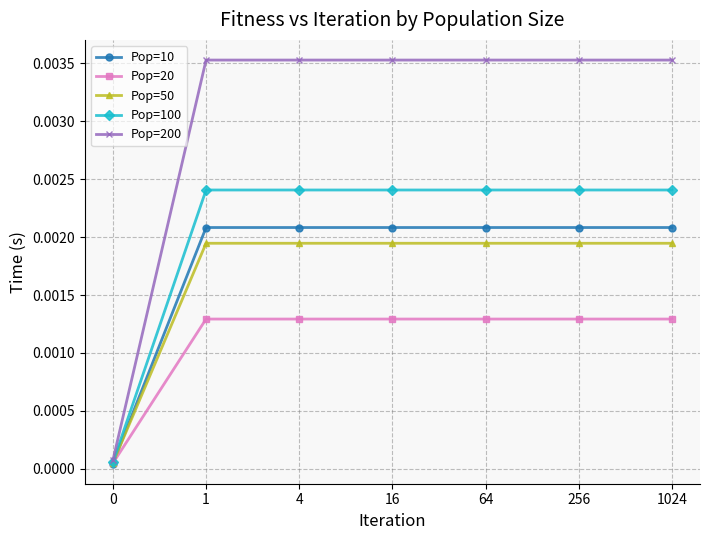

Is the value of Pop=200 at 16 greater than the value of Pop=50 at 0?

Yes